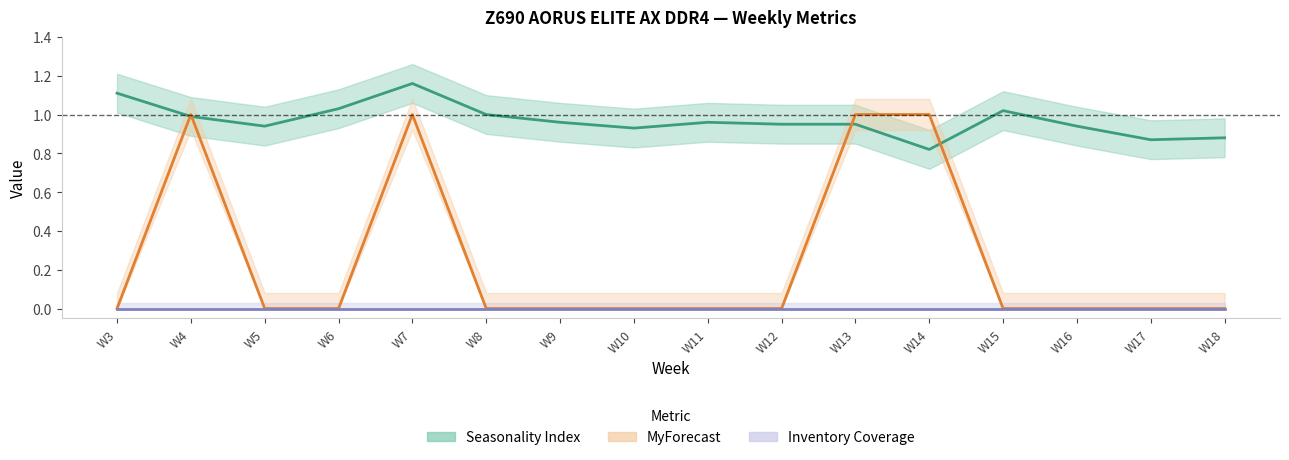

At which label does Seasonality Index reach its peak?

W7